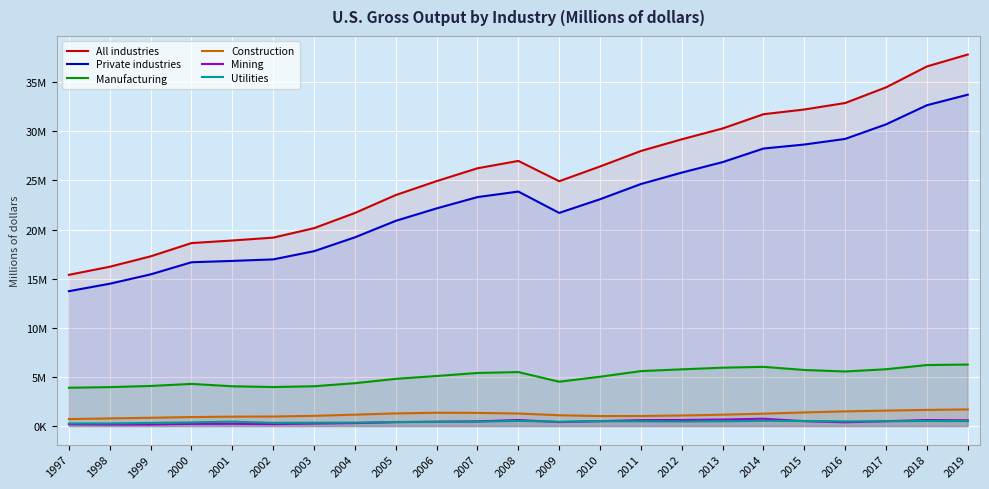

What is the maximum value shown in the chart?

37816984